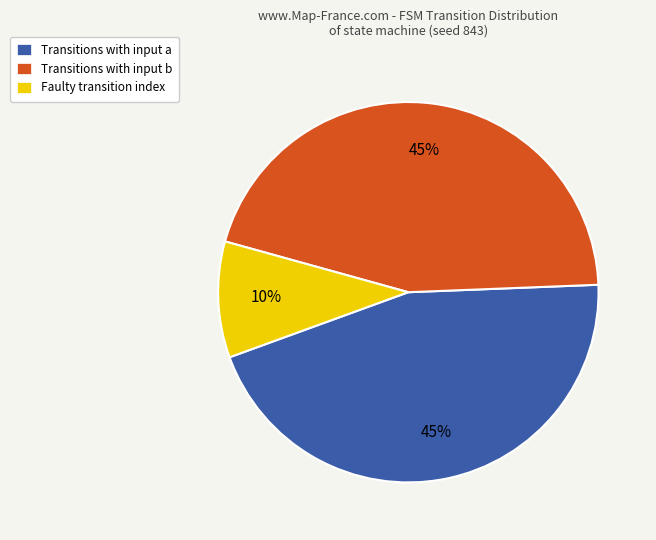

What is the smallest slice in the pie chart?

Faulty transition index